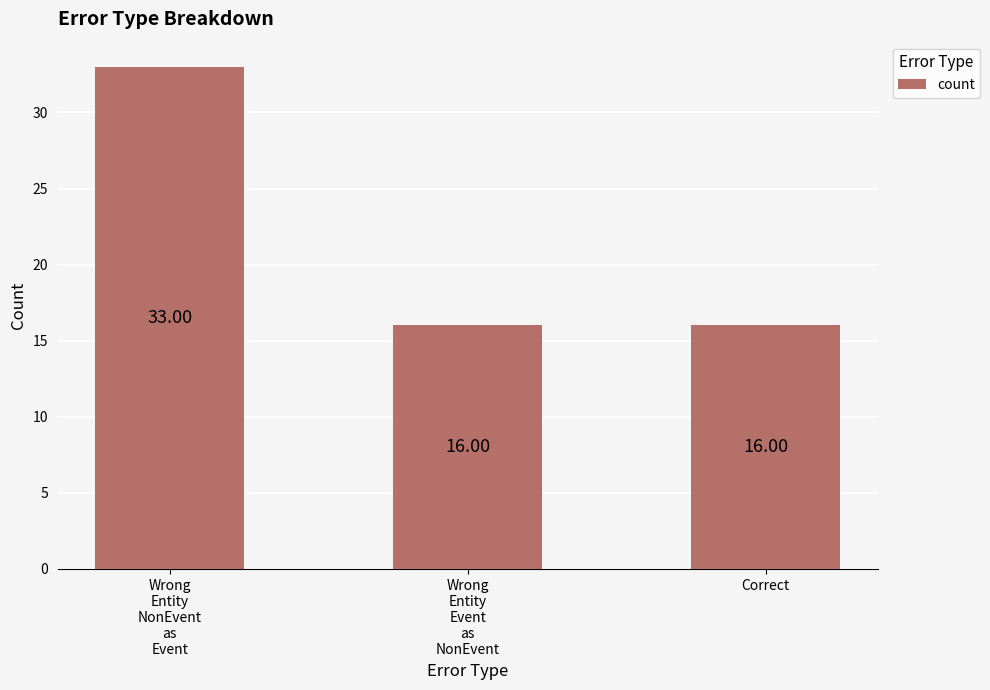

What is the greatest value displayed?

33